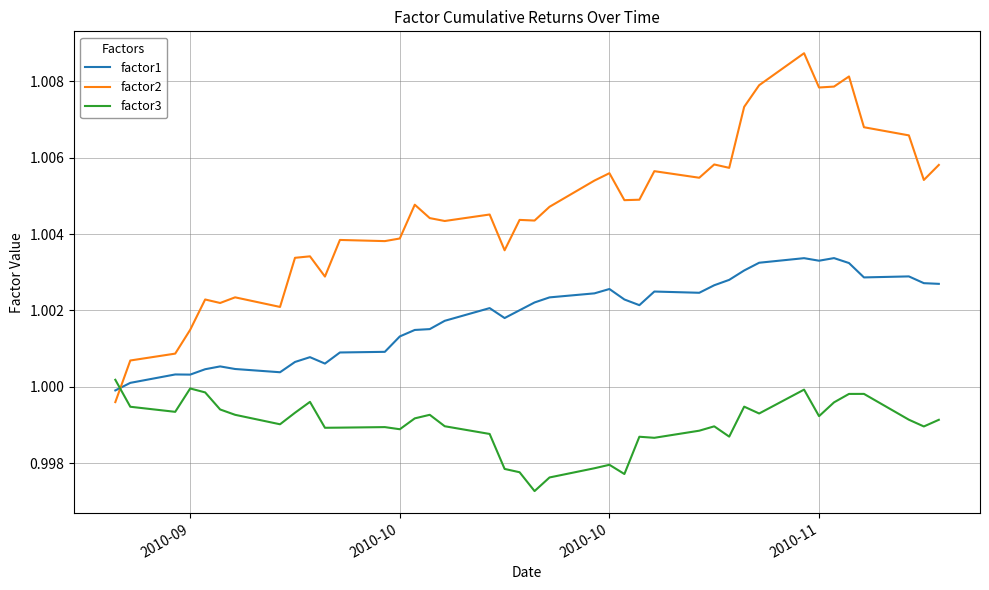

Which series has the largest total across all categories?

factor2